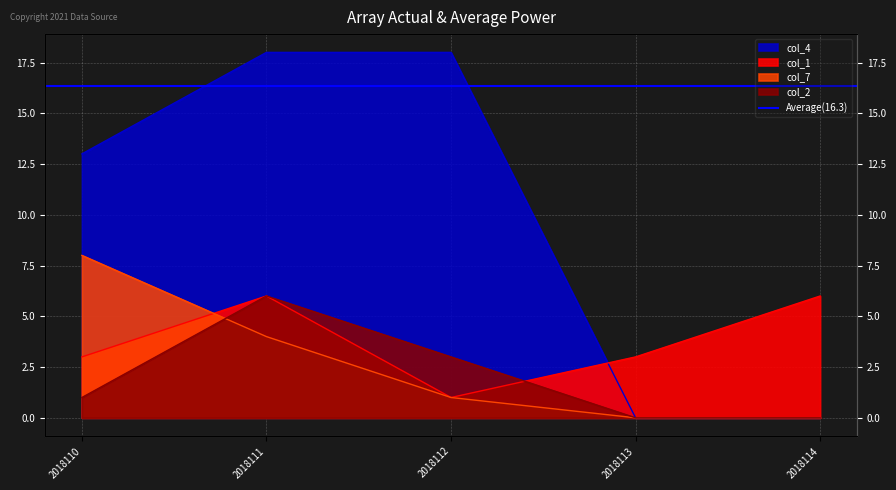

Which series has the widest spread of values?

col_4